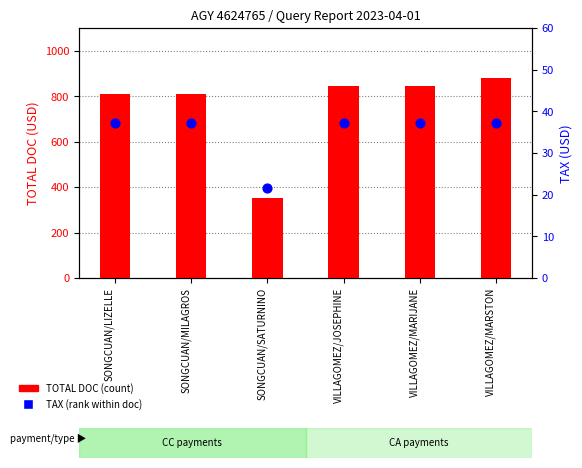

Is the value of TOTAL DOC at SONGCUAN/SATURNINO greater than the value of TAX at VILLAGOMEZ/JOSEPHINE?

Yes